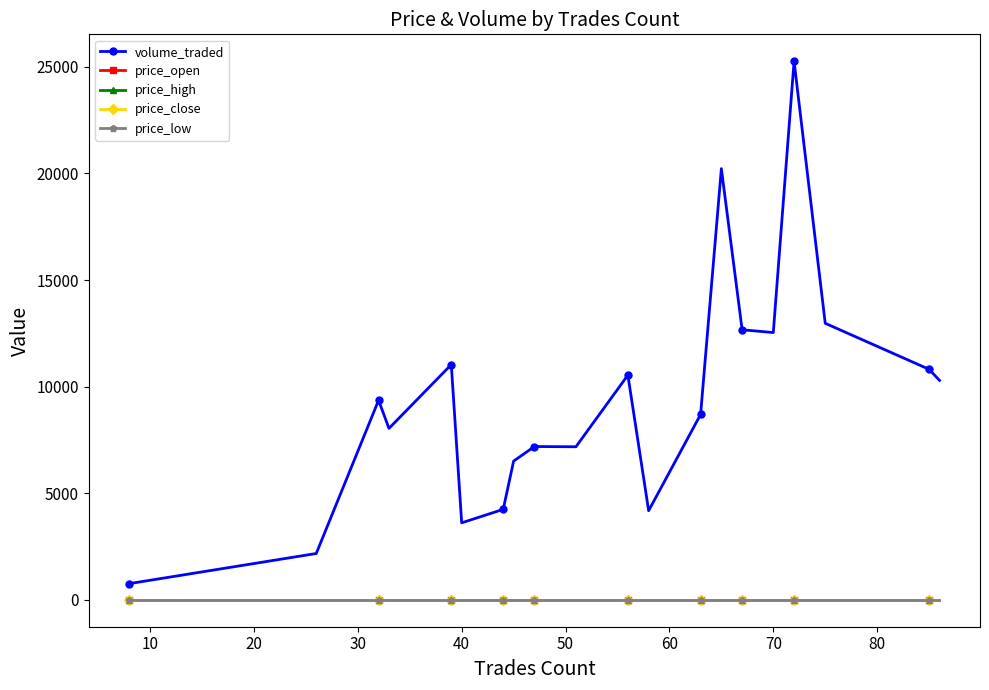

At how many categories does at least one series exceed 6029?

15